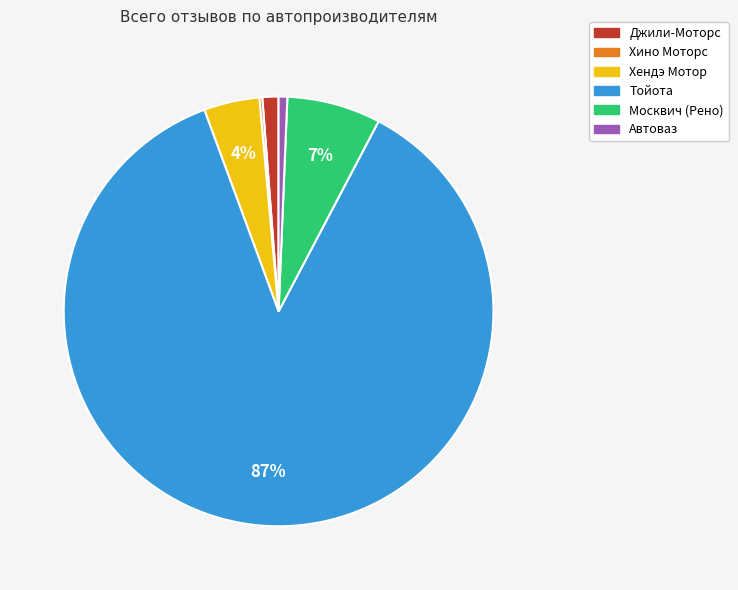

Is there a majority slice in this chart?

Yes